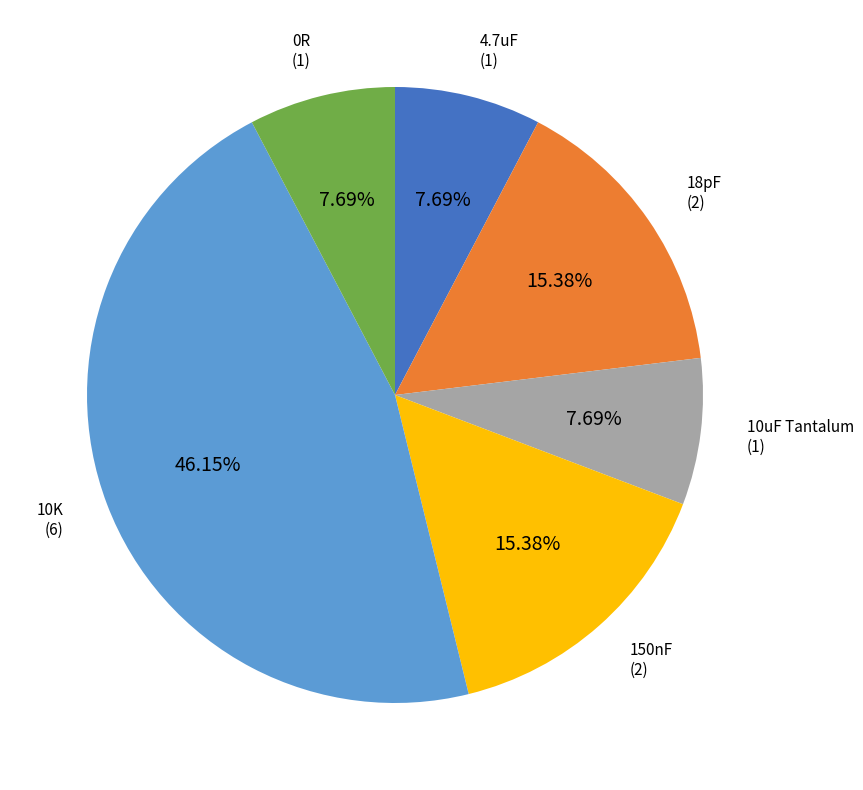

Is there any slice that represents more than half of the pie?

No